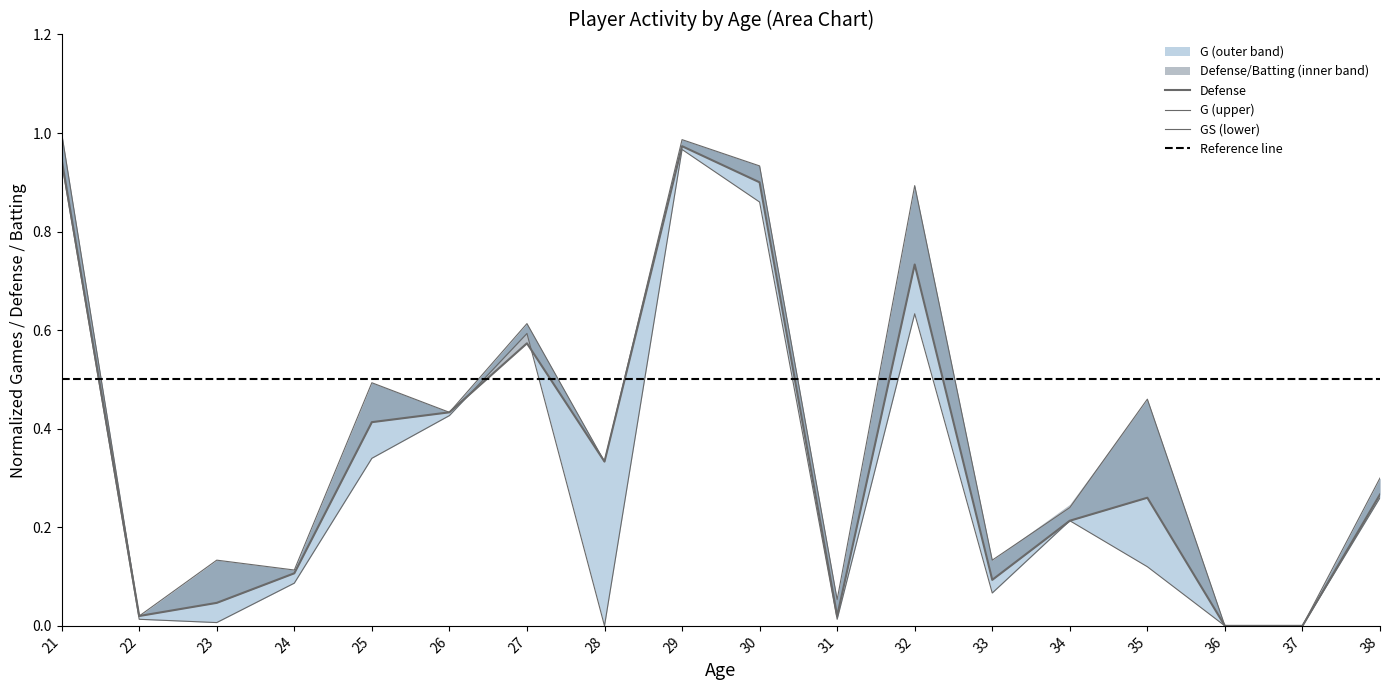

True or false: GS has more than 2 interior local peaks.

True